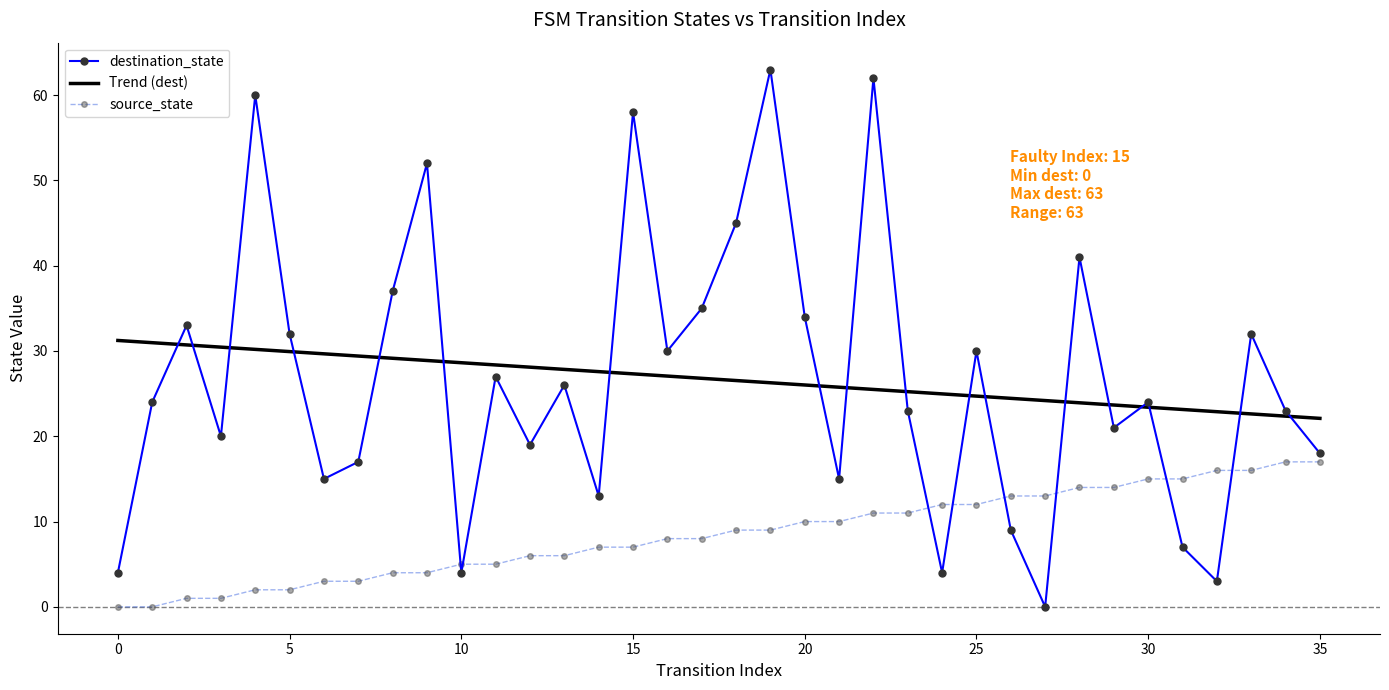

Does the chart have visible grid lines?

No